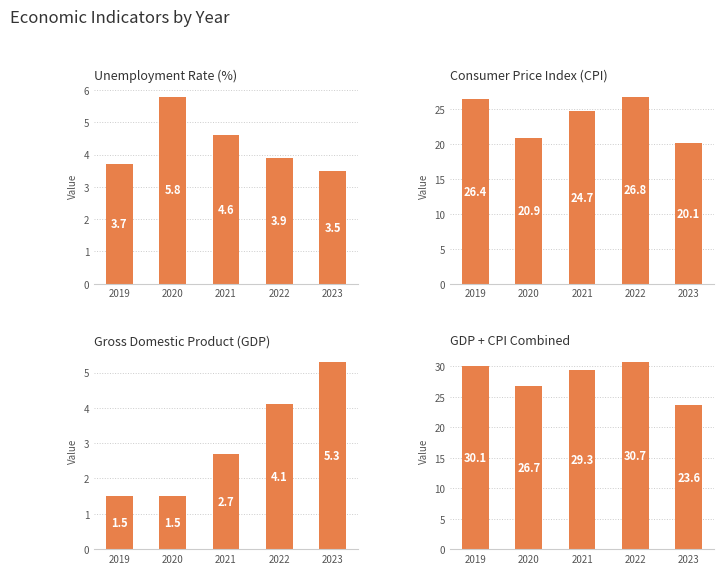

Reading left to right, list all the values displayed in this chart.

Unemployment Rate (%): 2019=3.7	2020=5.8	2021=4.6	2022=3.9	2023=3.5
Consumer Price Index (CPI): 2019=26.4	2020=20.9	2021=24.7	2022=26.8	2023=20.1
Gross Domestic Product (GDP) ($ Trillion): 2019=1.5	2020=1.5	2021=2.7	2022=4.1	2023=5.3
Unemployment + CPI: 2019=30.1	2020=26.7	2021=29.3	2022=30.7	2023=23.6